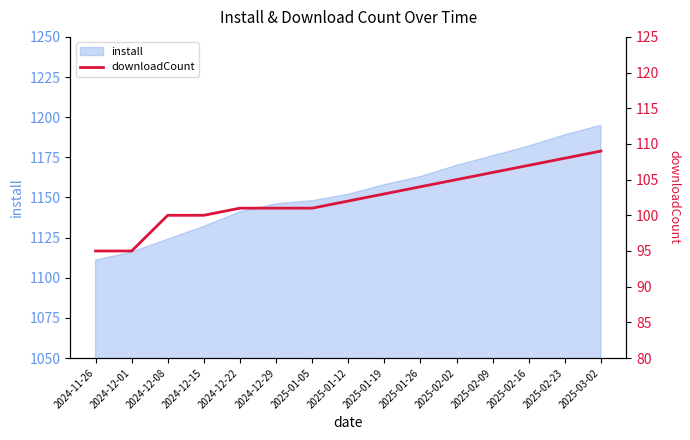

True or false: install has a value of 540 at 2024-12-15.

False